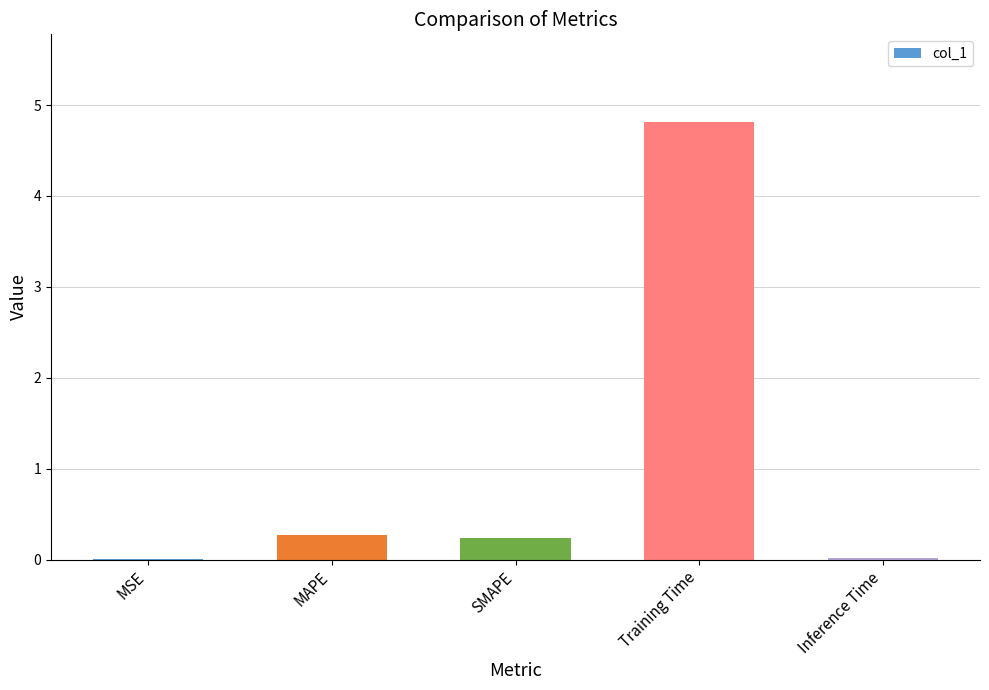

The chart shows a value of 0.0 at Inference Time. True or false?

True